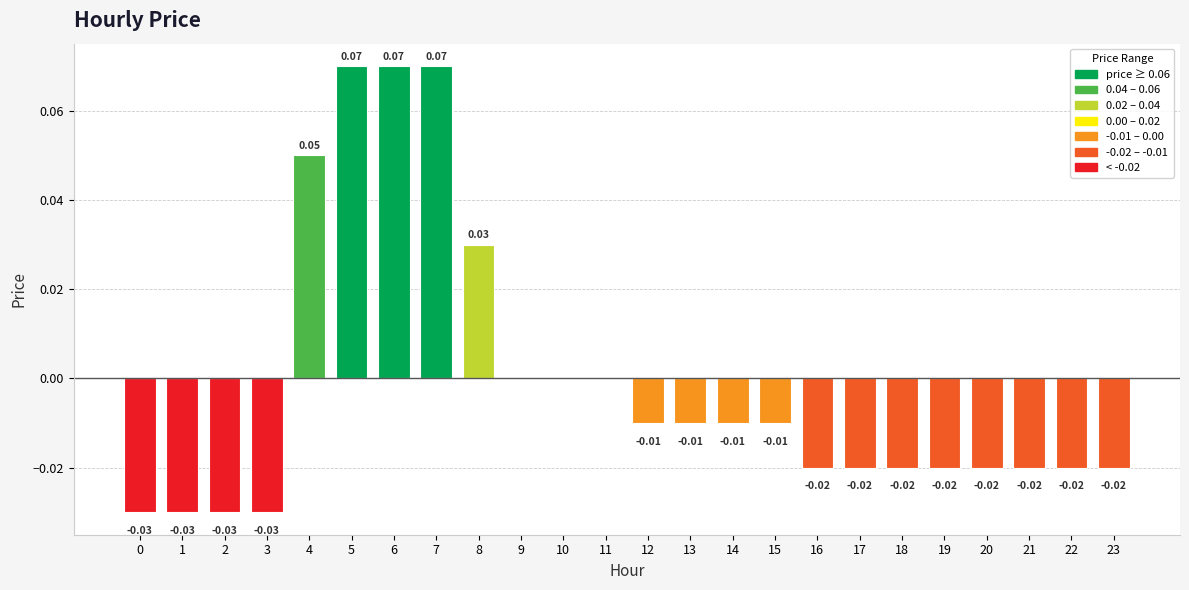

Where does the data first go above 0?

4